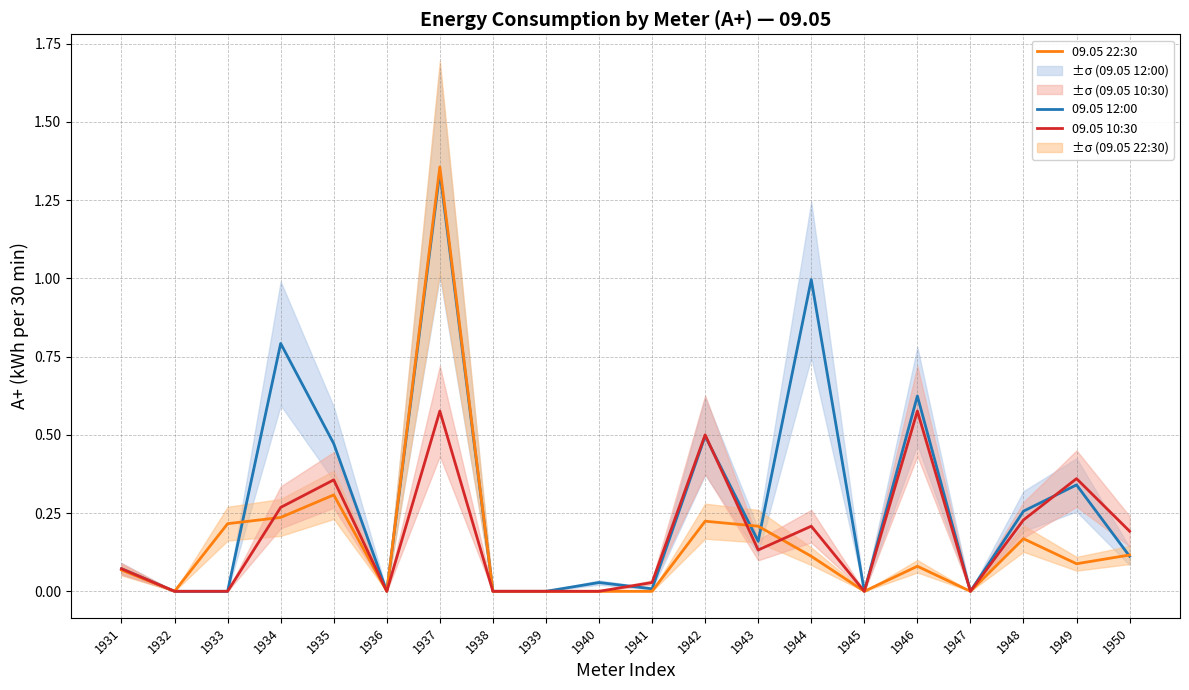

Rank the categories by 09.05 22:30 value from highest to lowest.

1937, 1935, 1934, 1942, 1933, 1943, 1948, 1950, 1944, 1949, 1946, 1931, 1932, 1936, 1938, 1939, 1940, 1941, 1945, 1947